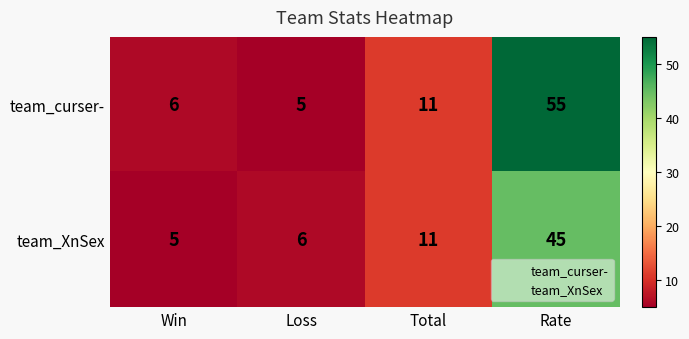

Rank the series by their maximum value, from highest to lowest.

team_curser-, team_XnSex